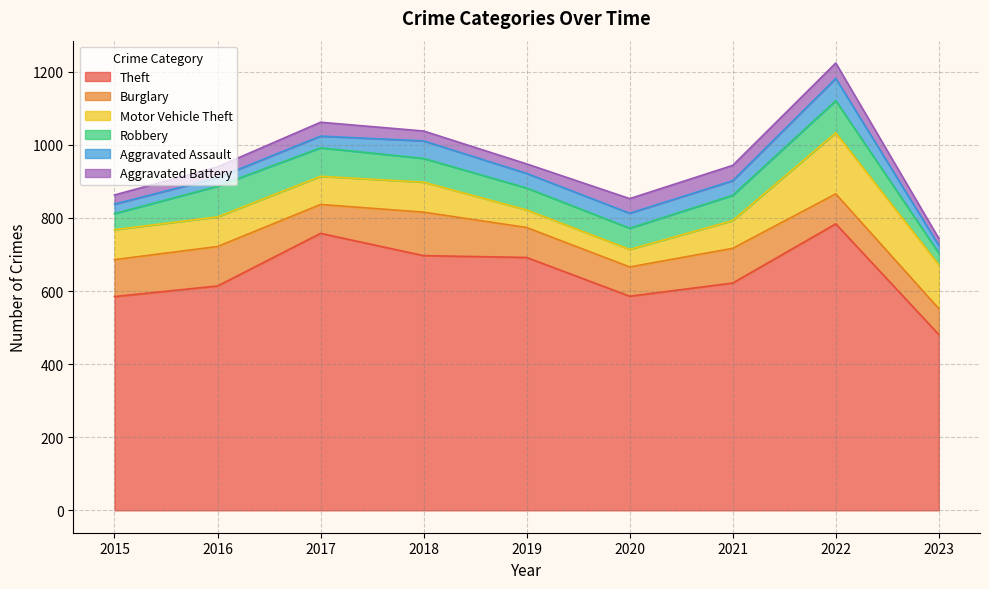

Rank the series at 2015 from lowest to highest value.

Aggravated Battery, Aggravated Assault, Robbery, Motor Vehicle Theft, Burglary, Theft